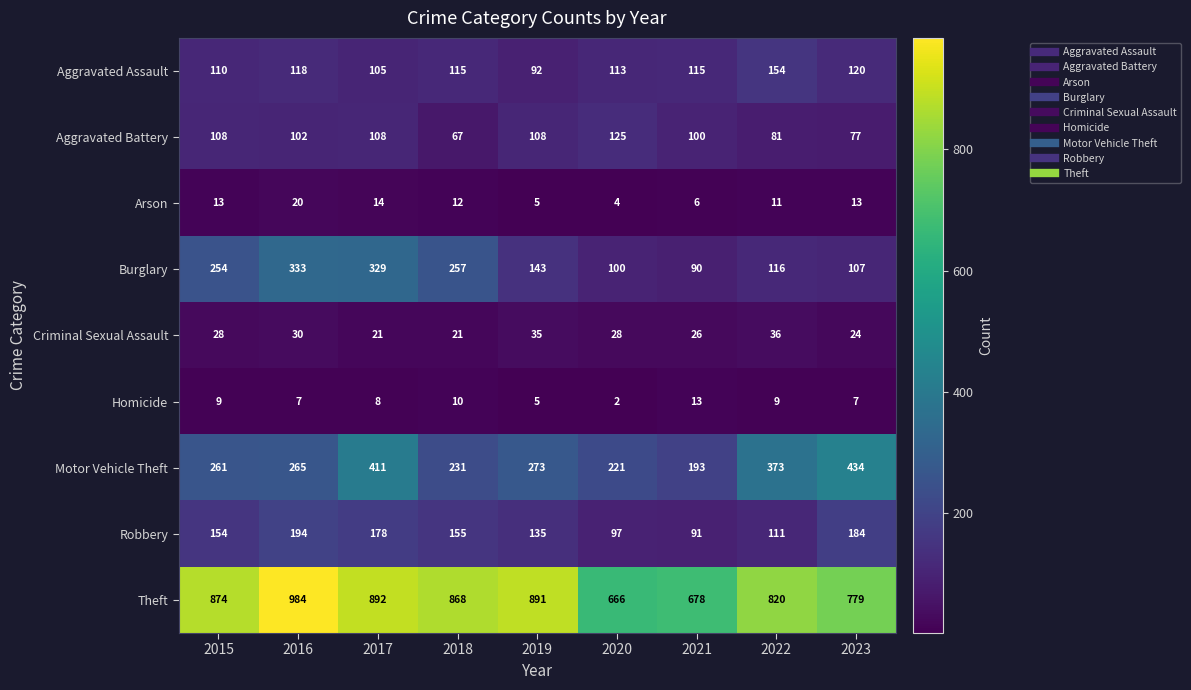

What is the average value of the Criminal Sexual Assault series?

28